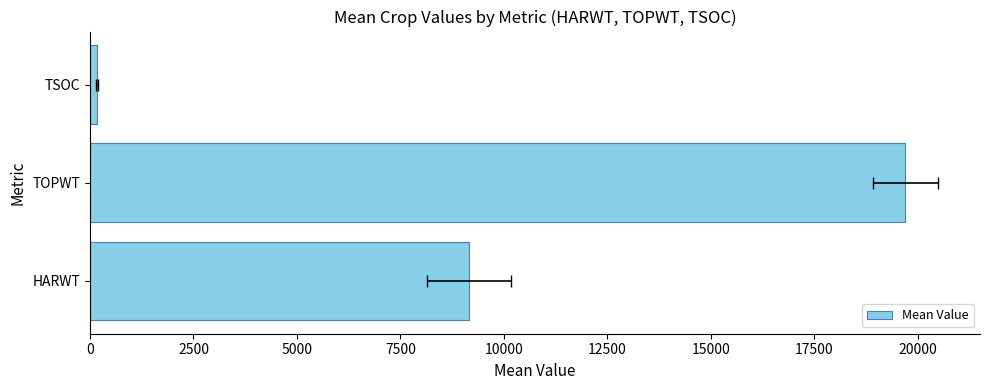

What is the value of the 1st bar from the left?

9155.6